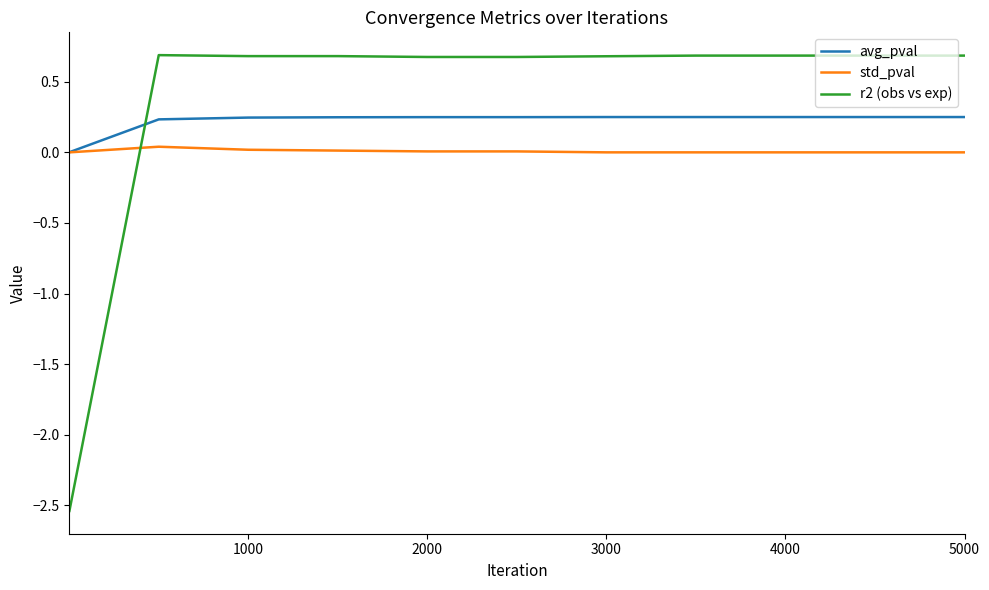

Which series has the largest total across all categories?

r2 (obs vs exp)